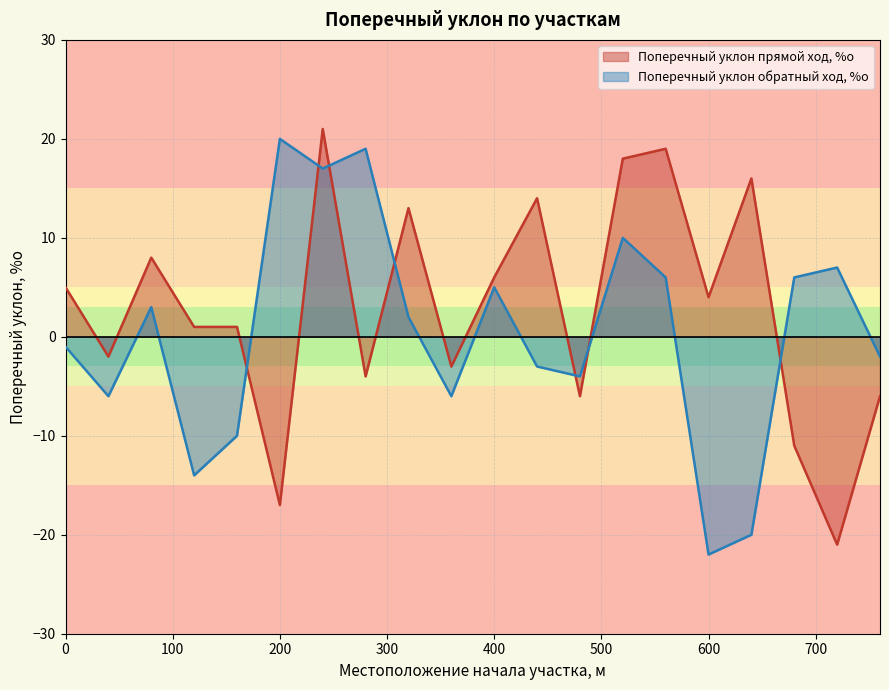

Which series has the largest total across all categories?

Поперечный уклон прямой ход, %о